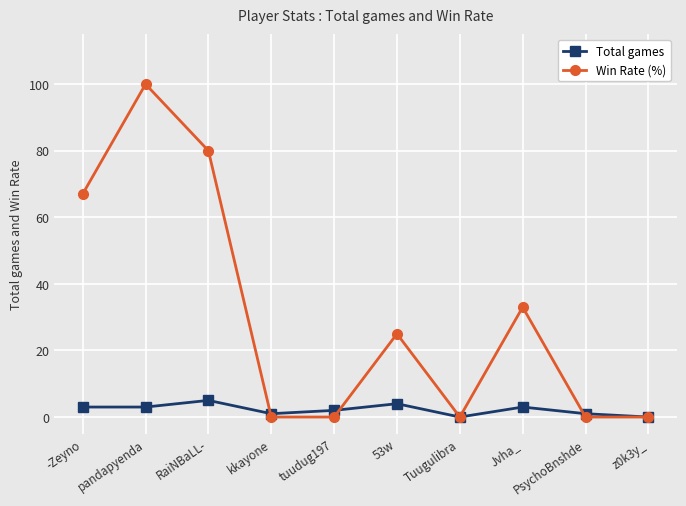

Rank the series by their maximum value, from highest to lowest.

Win Rate (%), Total games